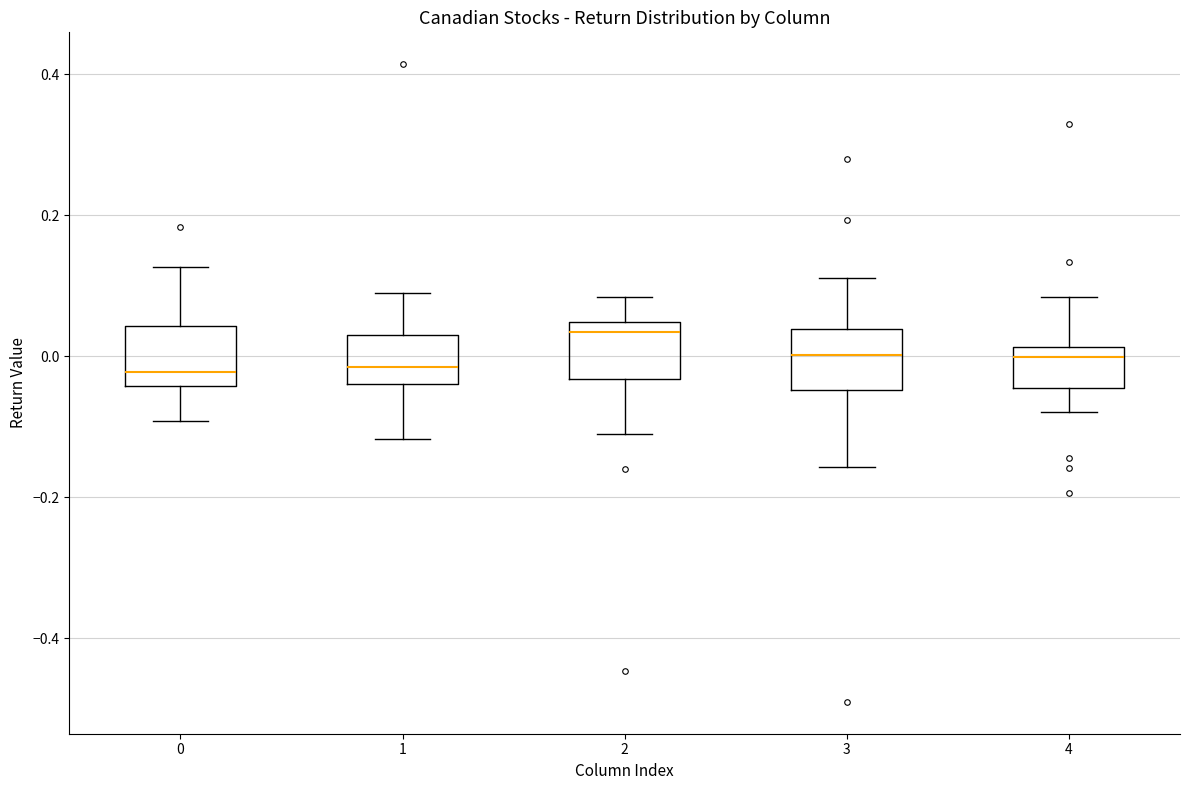

Reading left to right, read every box against the y-axis: the position of its median line, the range the box covers, and the ends of its whiskers. The values are not printed on the chart, so give them approximately, as read against the axis.

0: median -0.02, box -0.04 to 0.04, whiskers -0.10 to 0.12
1: median -0.02, box -0.04 to 0.02, whiskers -0.12 to 0.10
2: median 0.04 (just below the box's upper edge), box -0.04 to 0.04, whiskers -0.12 to 0.08
3: median 0.00, box -0.04 to 0.04, whiskers -0.16 to 0.12
4: median 0.00, box -0.04 to 0.02, whiskers -0.08 to 0.08